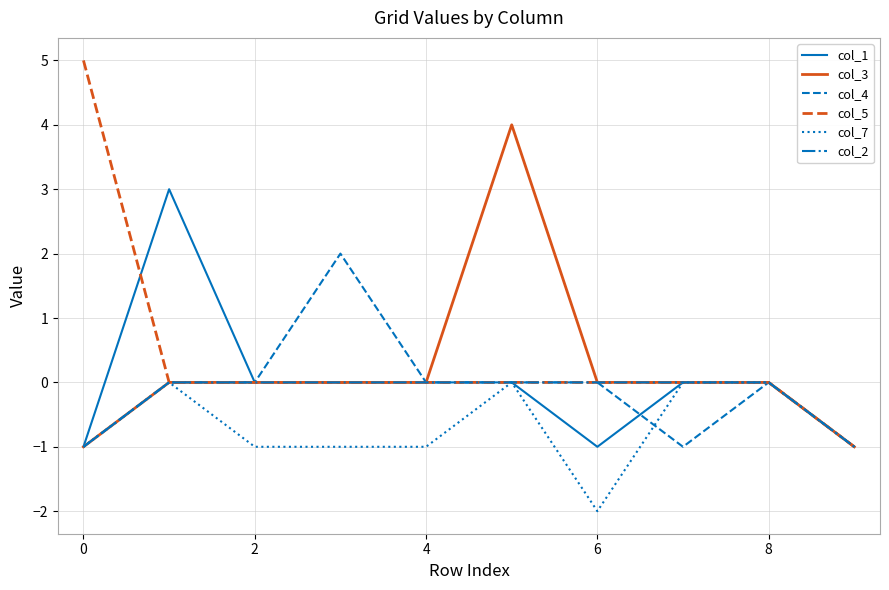

Which series has the widest spread of values?

col_5